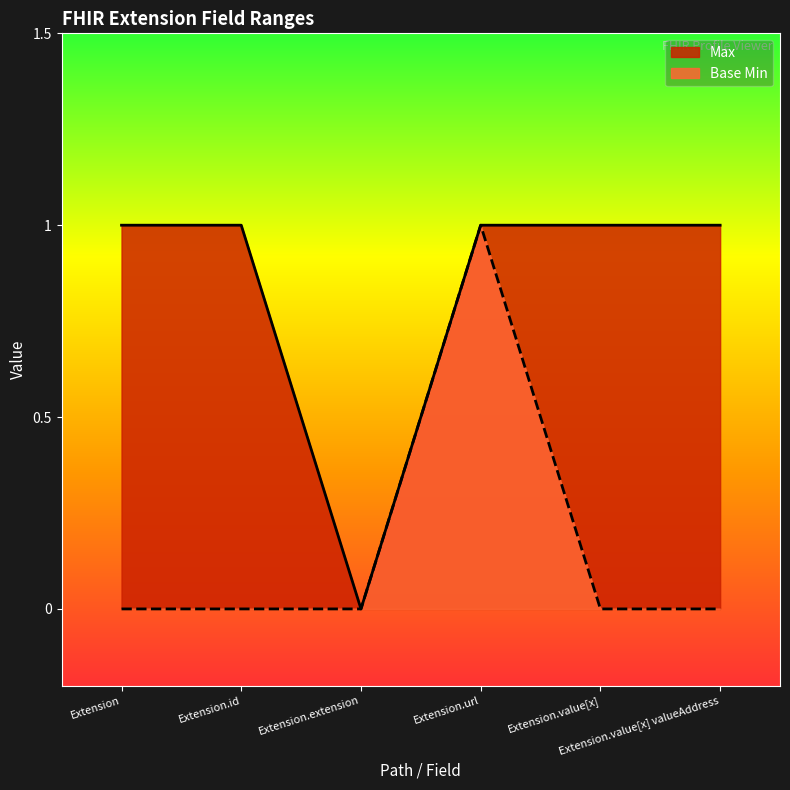

Reading left to right, list all the values displayed in this chart.

Max: Extension=1	Extension.id=1	Extension.extension=0	Extension.url=1	Extension.value[x]=1	Extension.value[x] valueAddress=1
Base Min: Extension=0	Extension.id=0	Extension.extension=0	Extension.url=1	Extension.value[x]=0	Extension.value[x] valueAddress=0